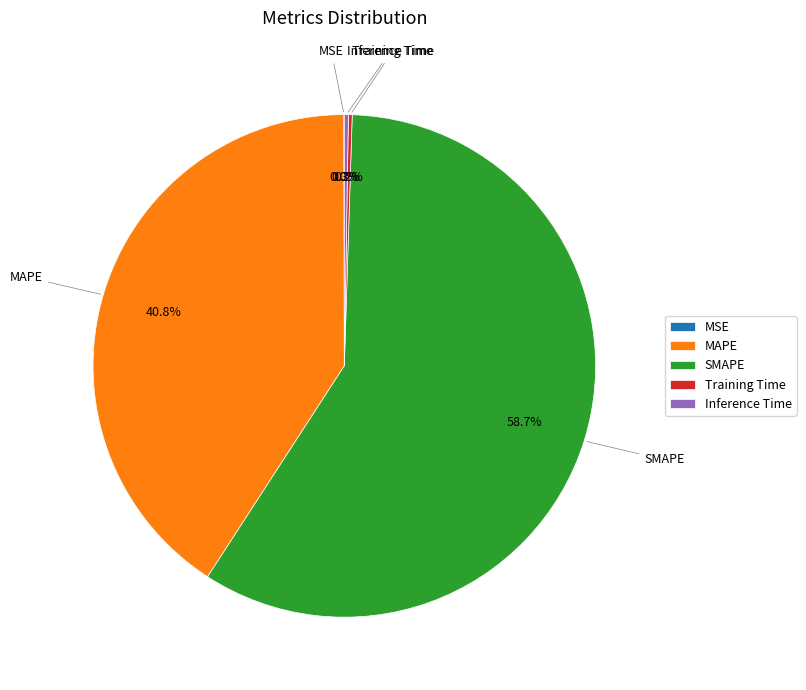

The SMAPE slice represents 66% of the pie. True or false?

False